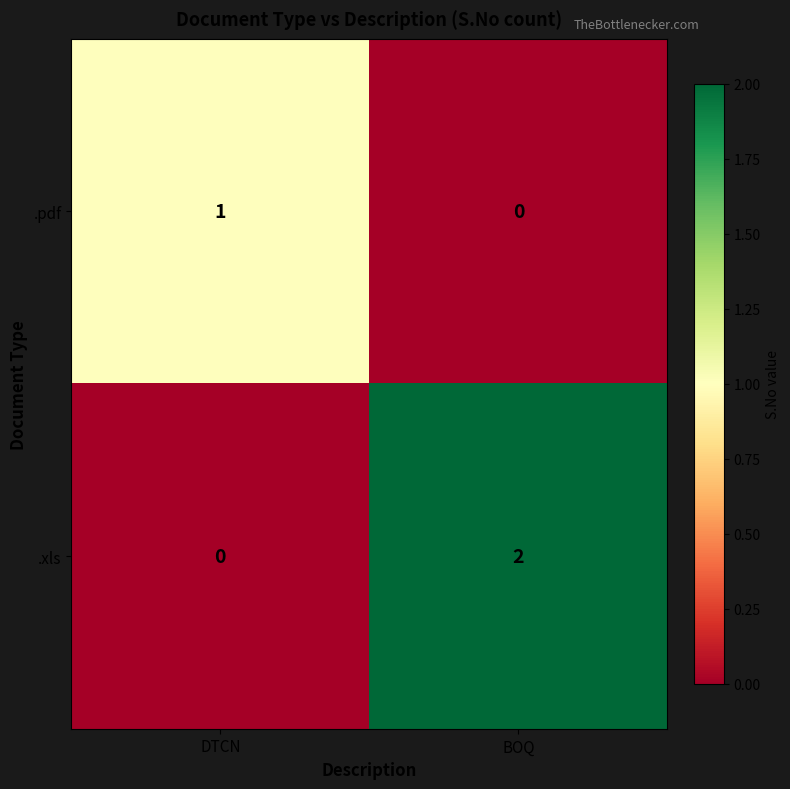

What is the greatest value displayed?

2